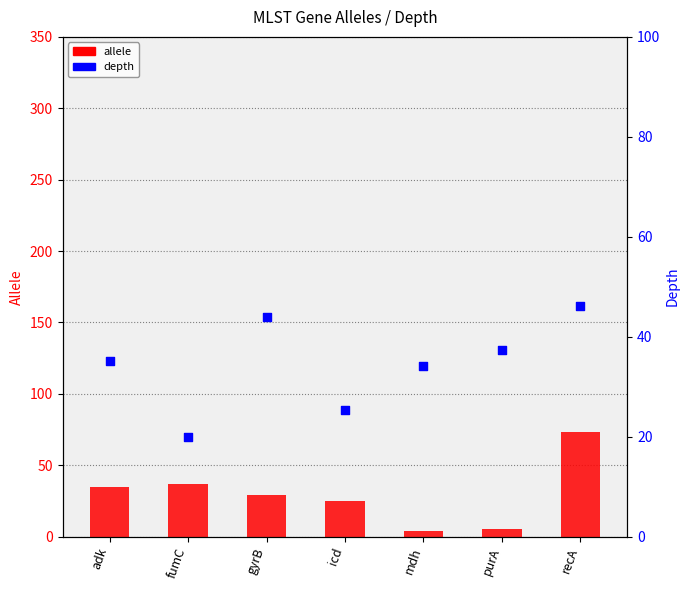

Which series has the largest Y range (max minus min)?

allele